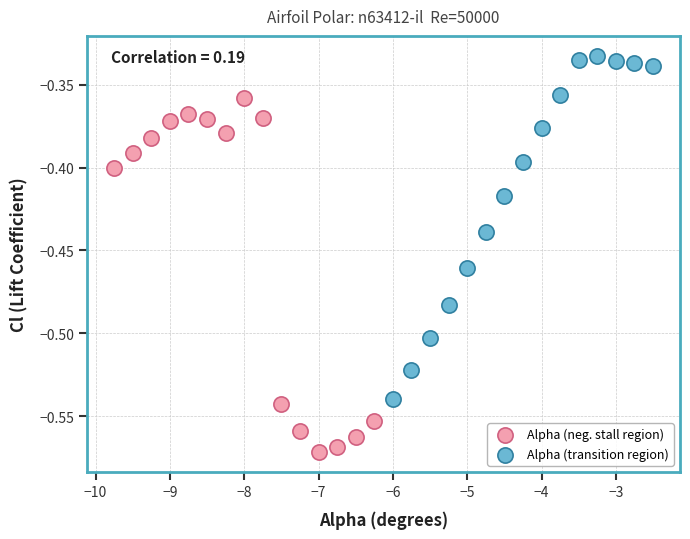

Which series reaches the maximum Y coordinate?

Alpha (transition region)